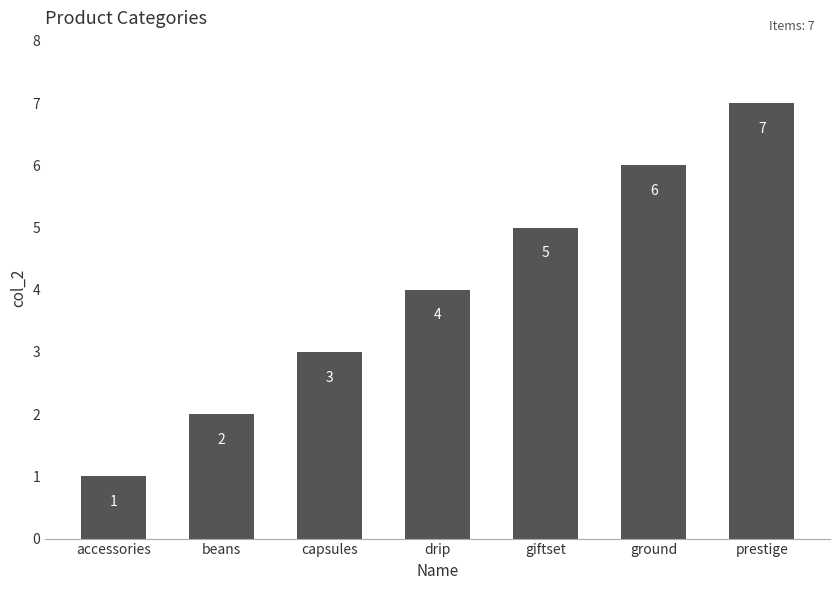

What is the difference between the values at accessories and prestige?

6